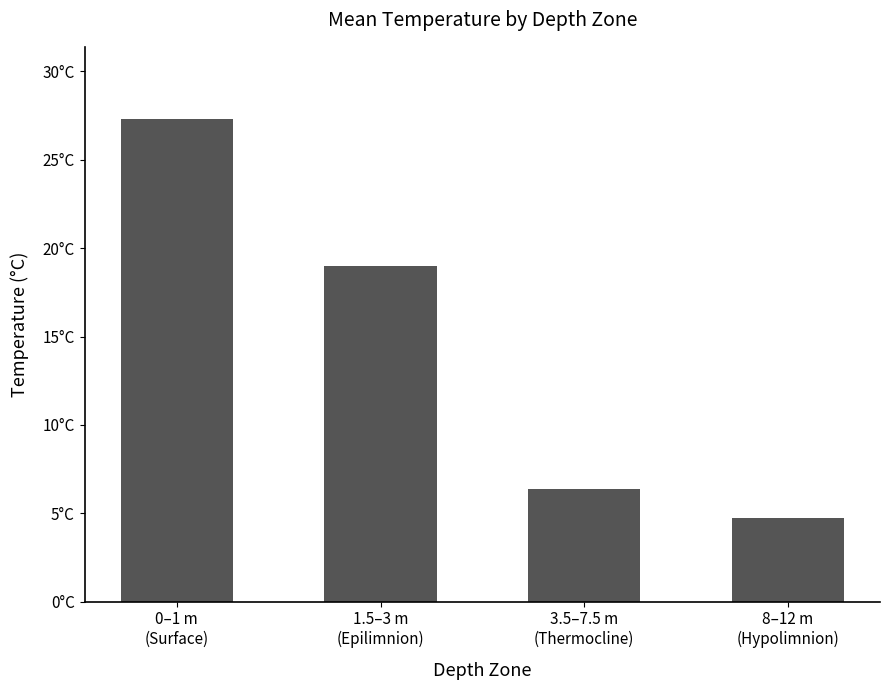

The chart shows a value of 4.7 at 8–12 m
(Hypolimnion). True or false?

True